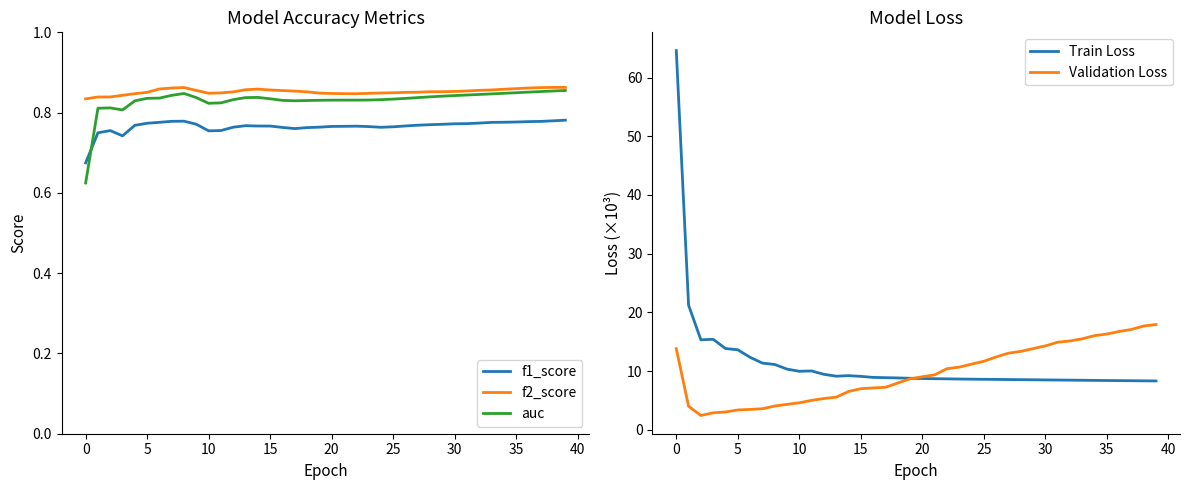

True or false: f2_score and f1_score intersect in this chart.

False